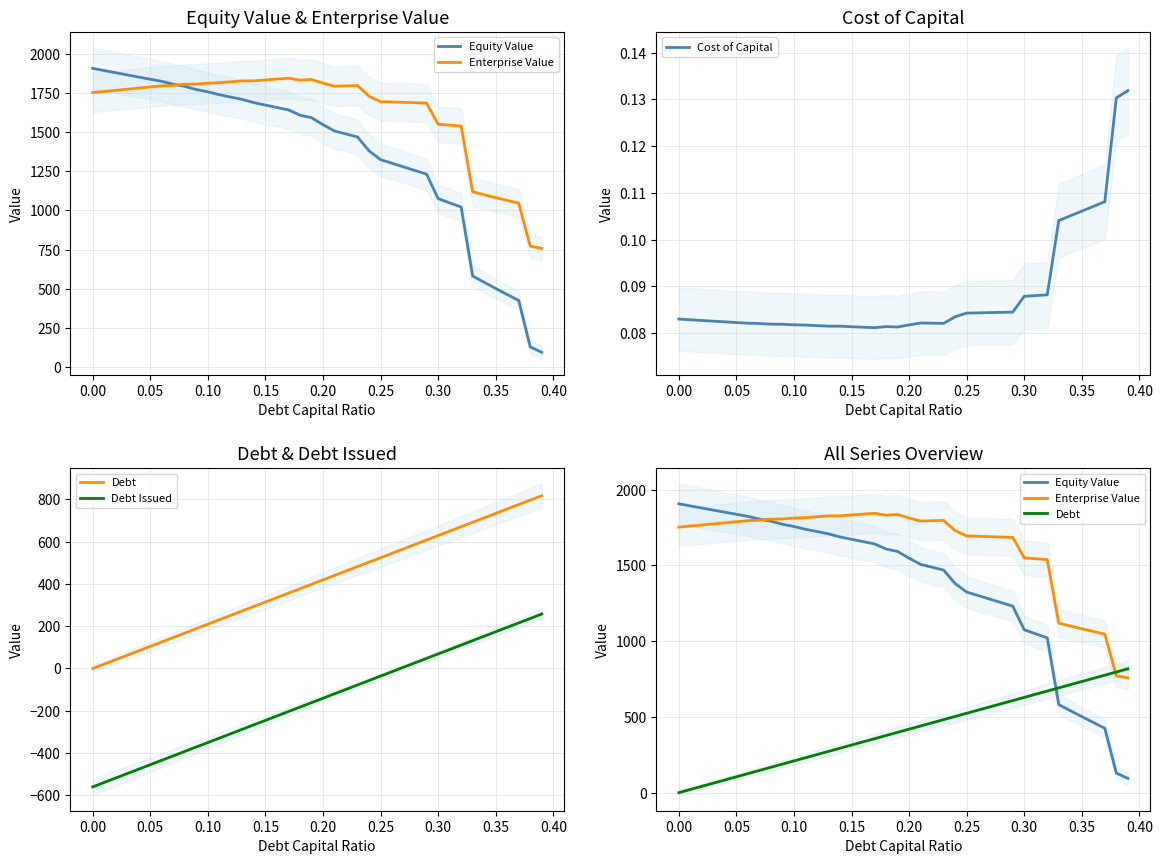

Is it true that Debt equals 453.4 at 14?

False